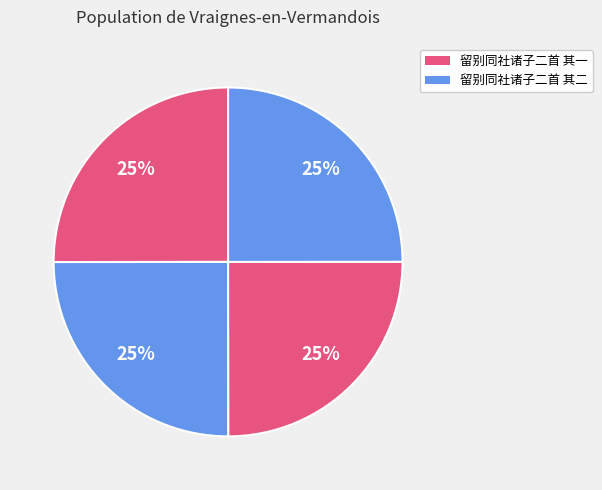

Count the number of slices in the pie.

4